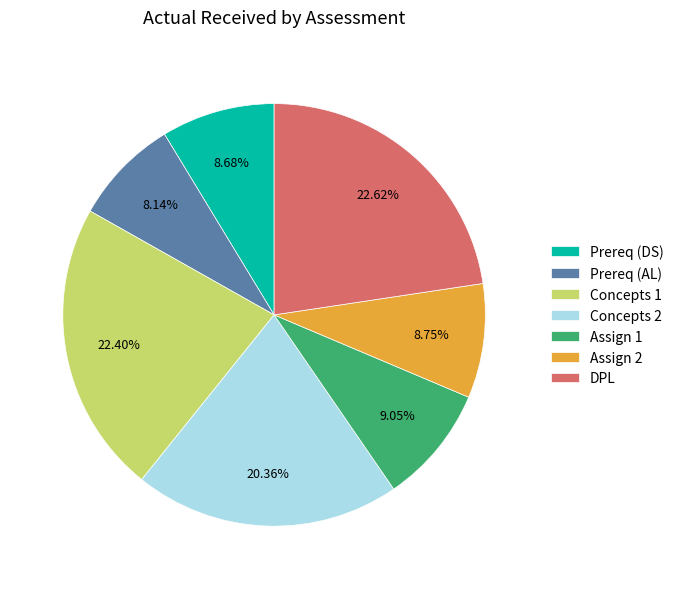

To the nearest percent, what portion does Concepts 1 represent?

22%